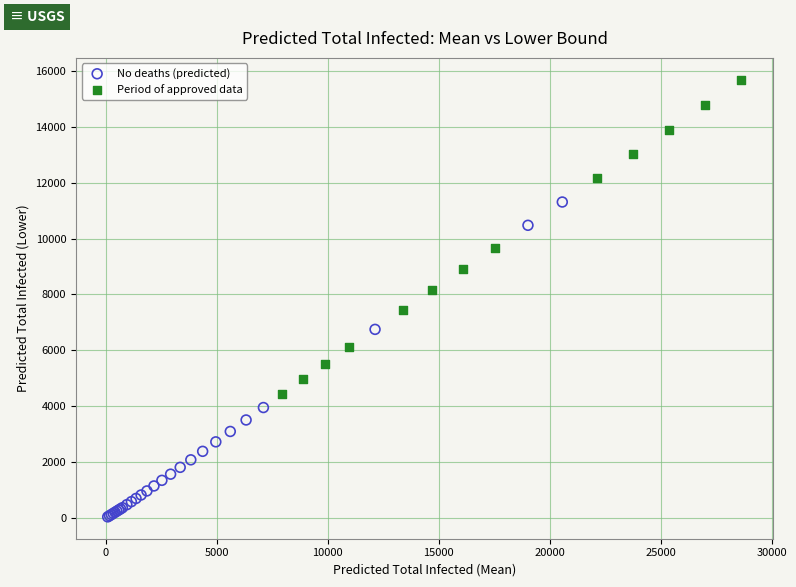

Which series reaches the minimum Y coordinate?

No deaths (predicted)